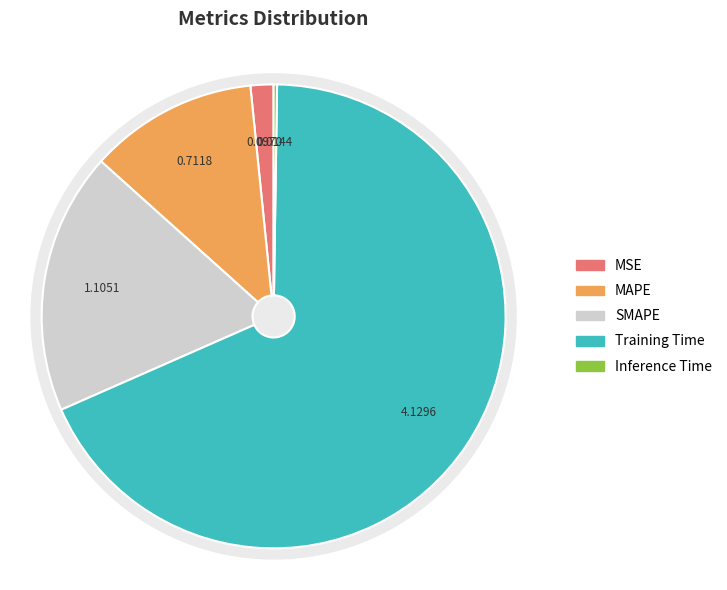

Rank the categories by value from lowest to highest.

Inference Time, MSE, MAPE, SMAPE, Training Time